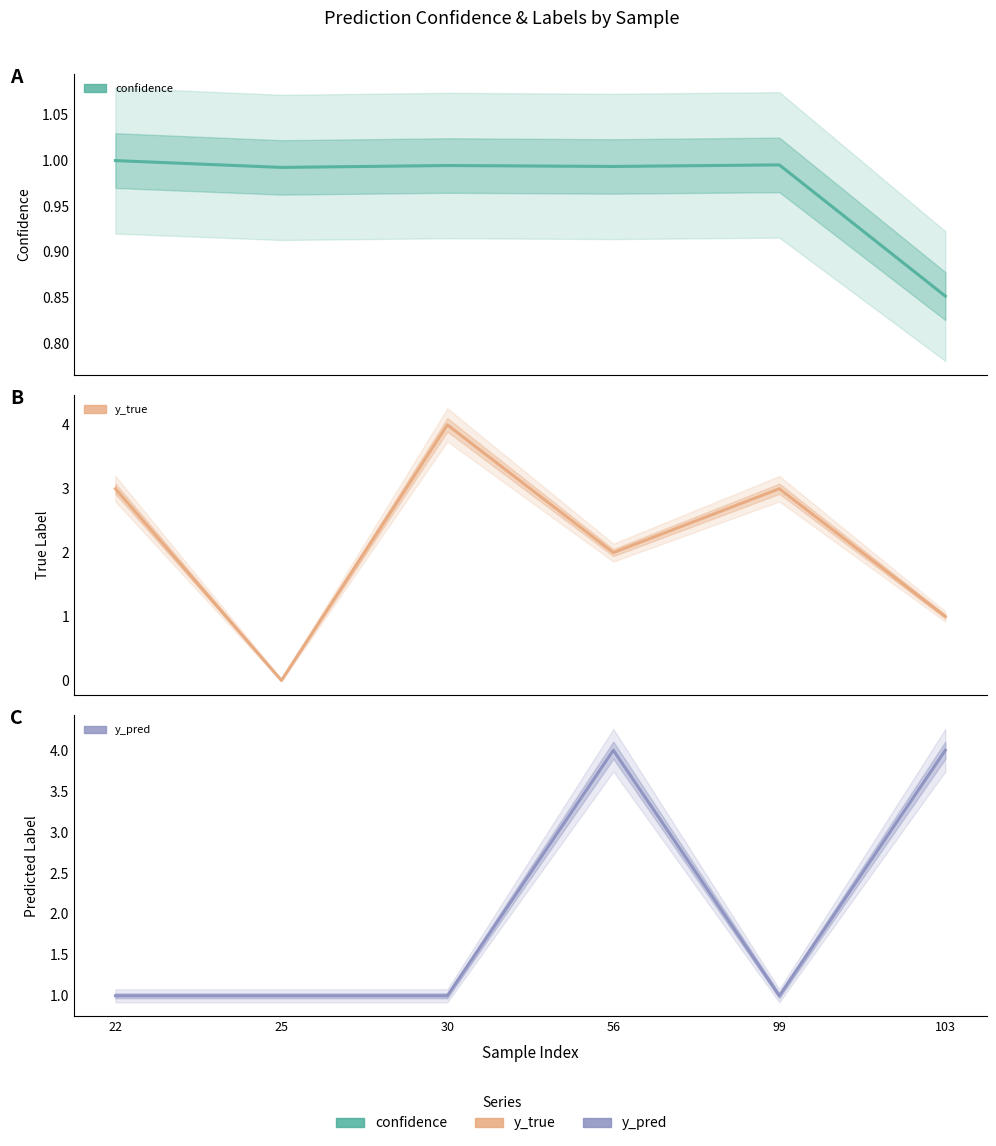

How many lines are shown in the chart?

3